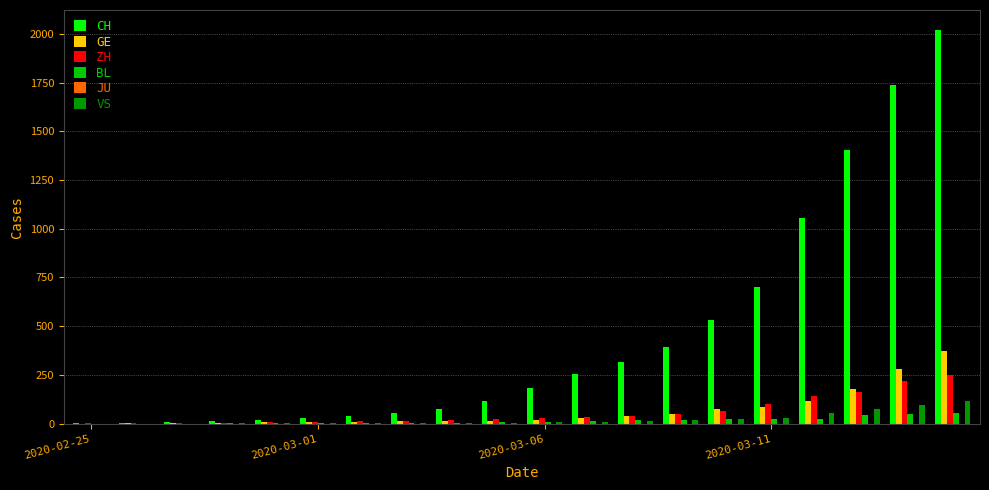

Which series has the largest total across all categories?

CH